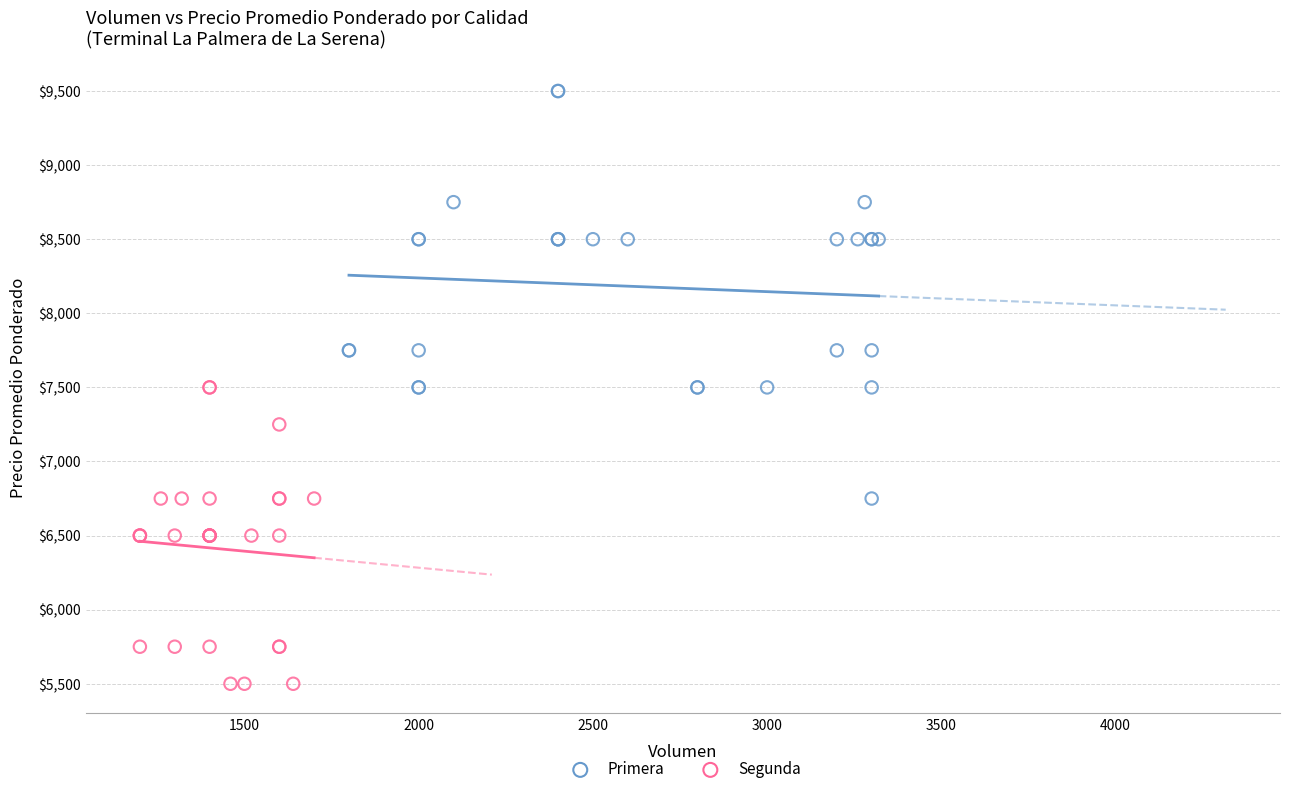

Which series has the largest Y range (max minus min)?

Primera